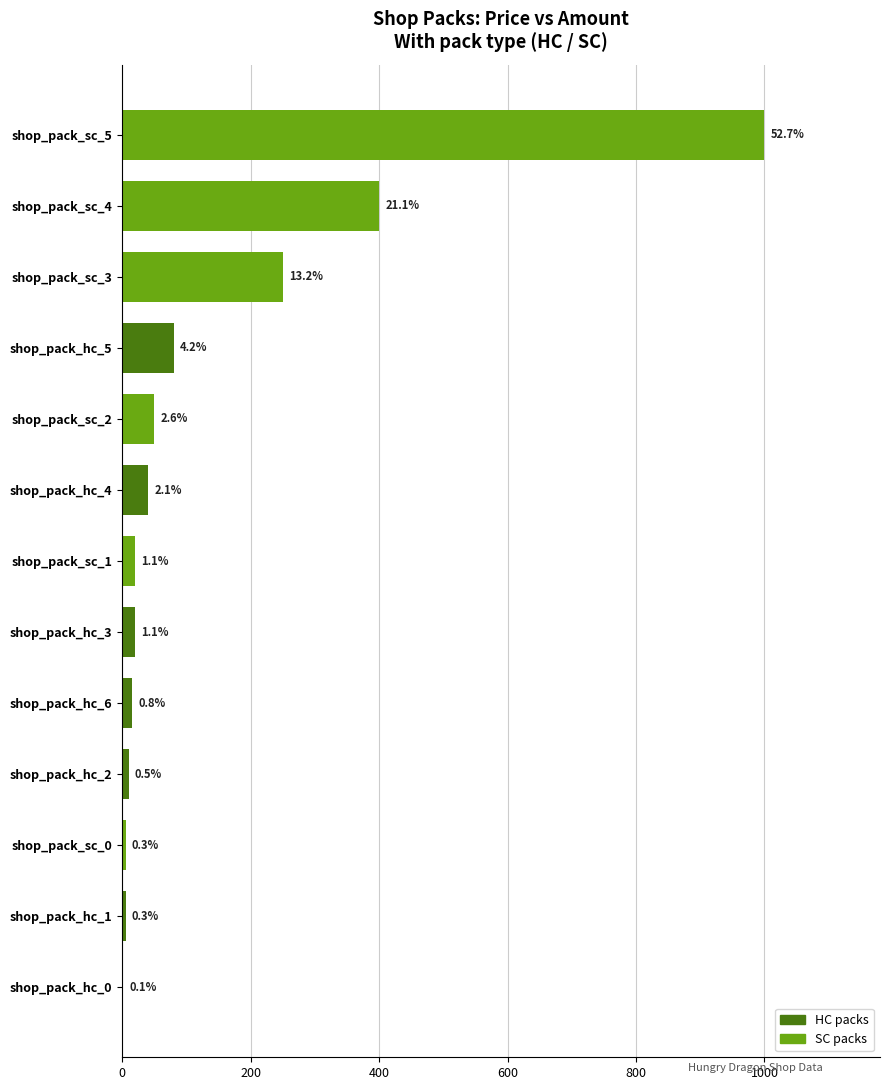

What is the sum of all values?

1895.9